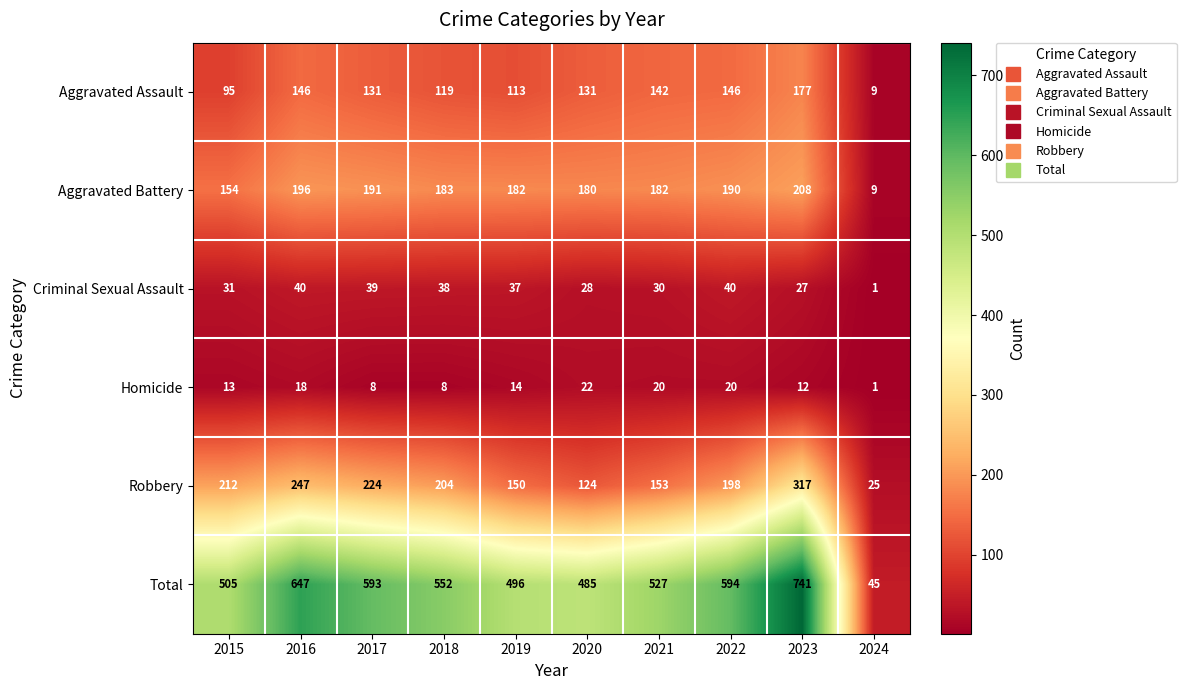

What is the greatest value displayed?

741